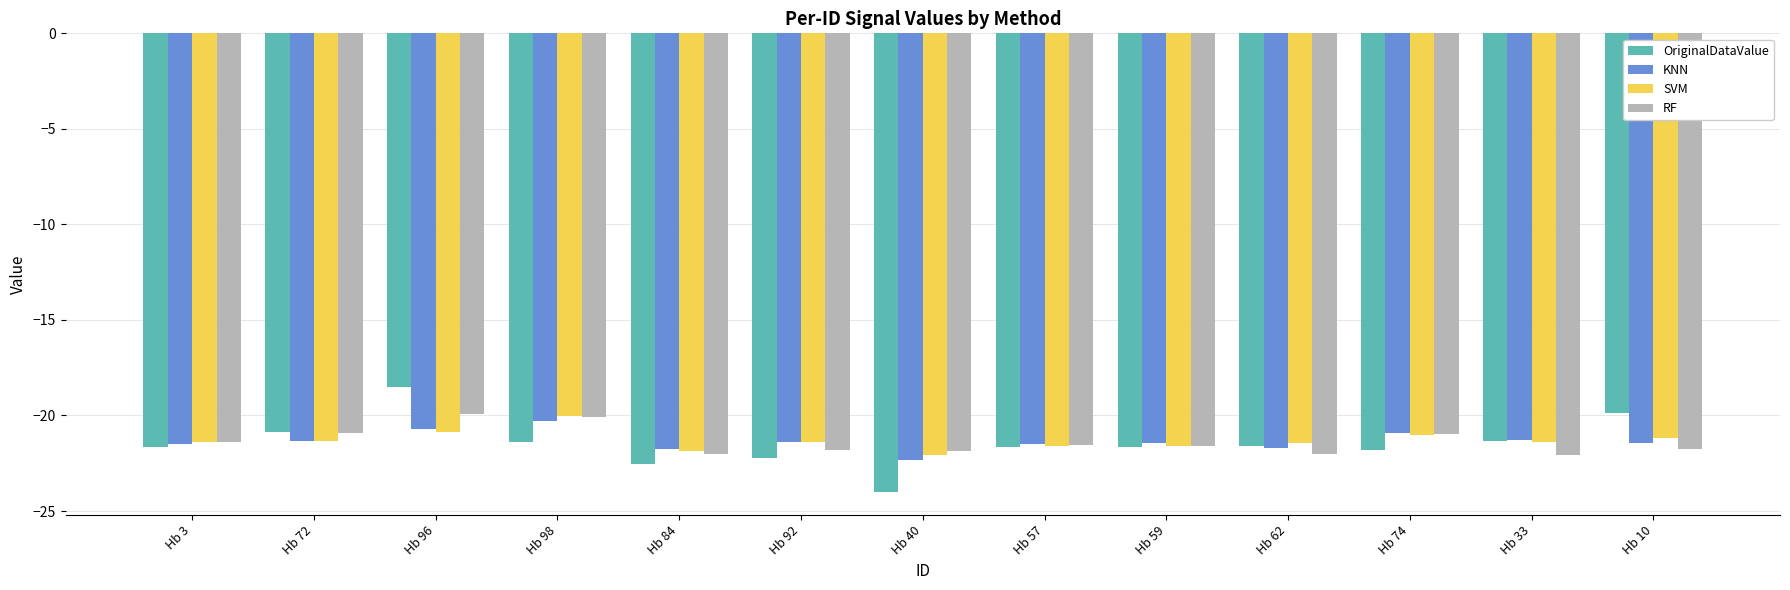

What is the spread (max minus min) of values at Hb 96?

2.4